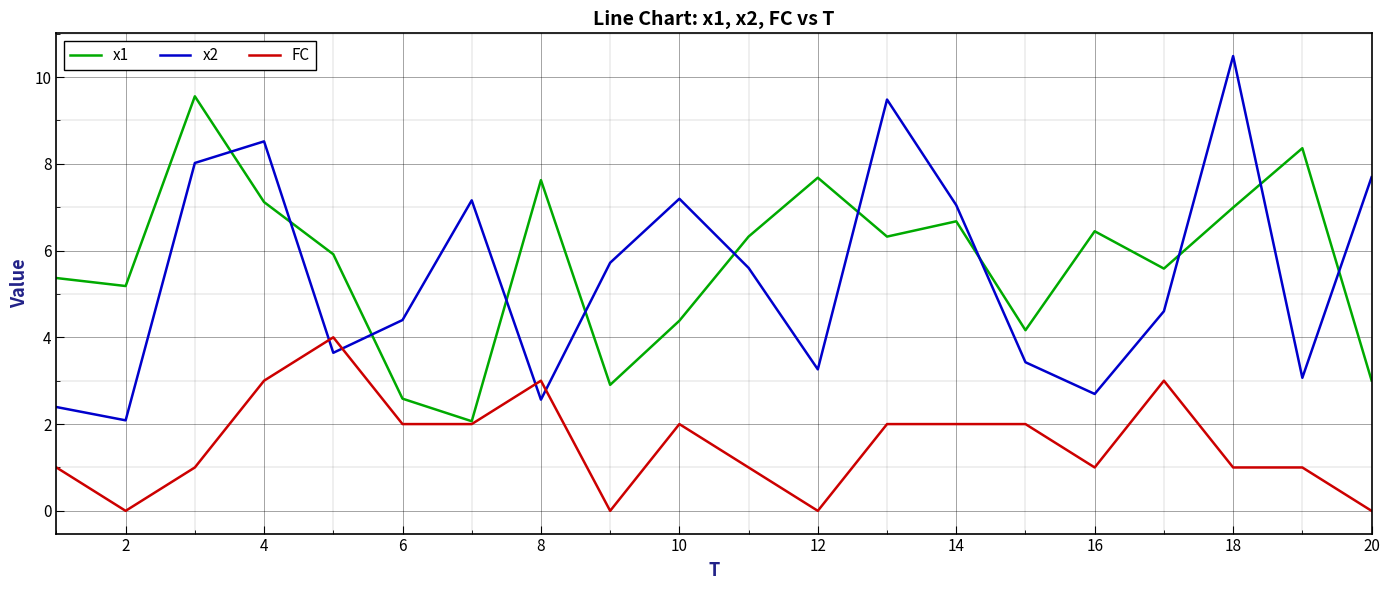

Which series has the largest range (max minus min)?

x2